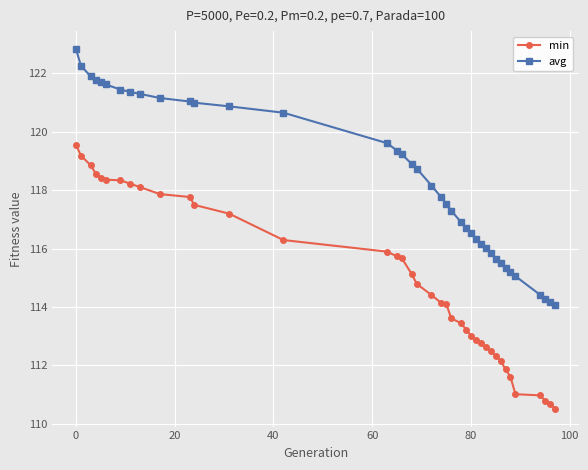

True or false: min and avg intersect in this chart.

False